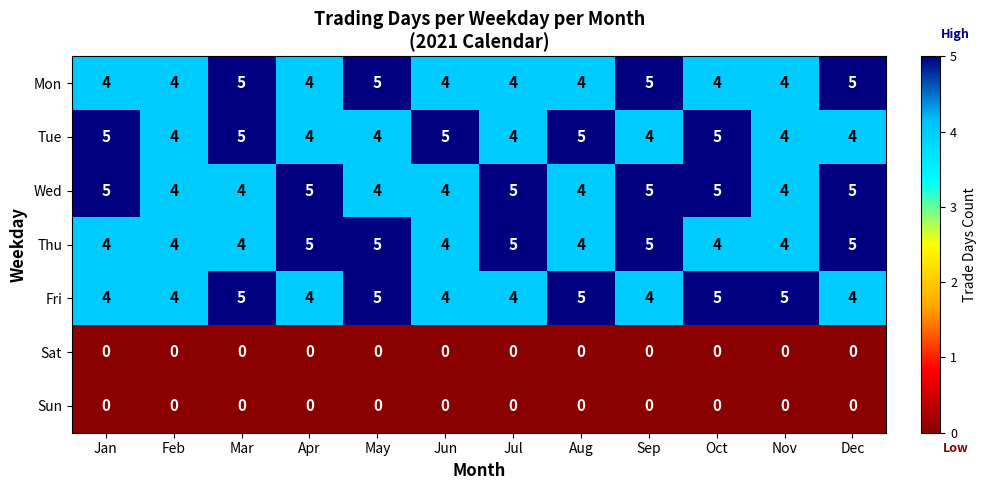

At how many categories does at least one series exceed 3?

12